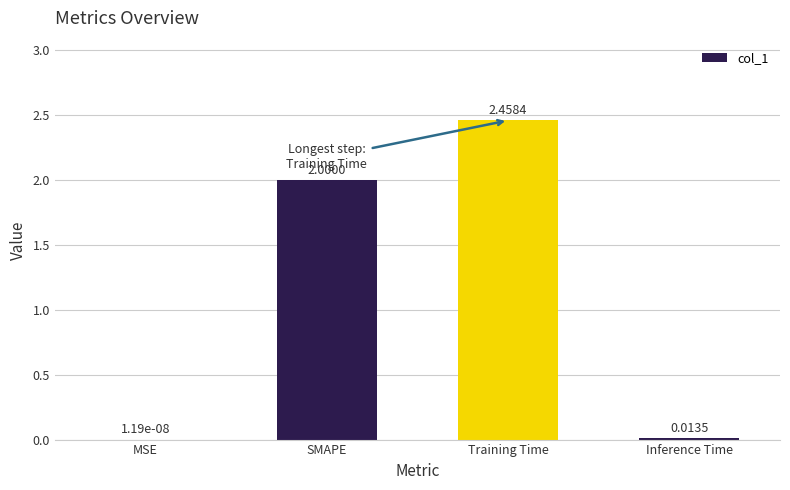

What is the ratio of the value at SMAPE to the value at Training Time?

0.8